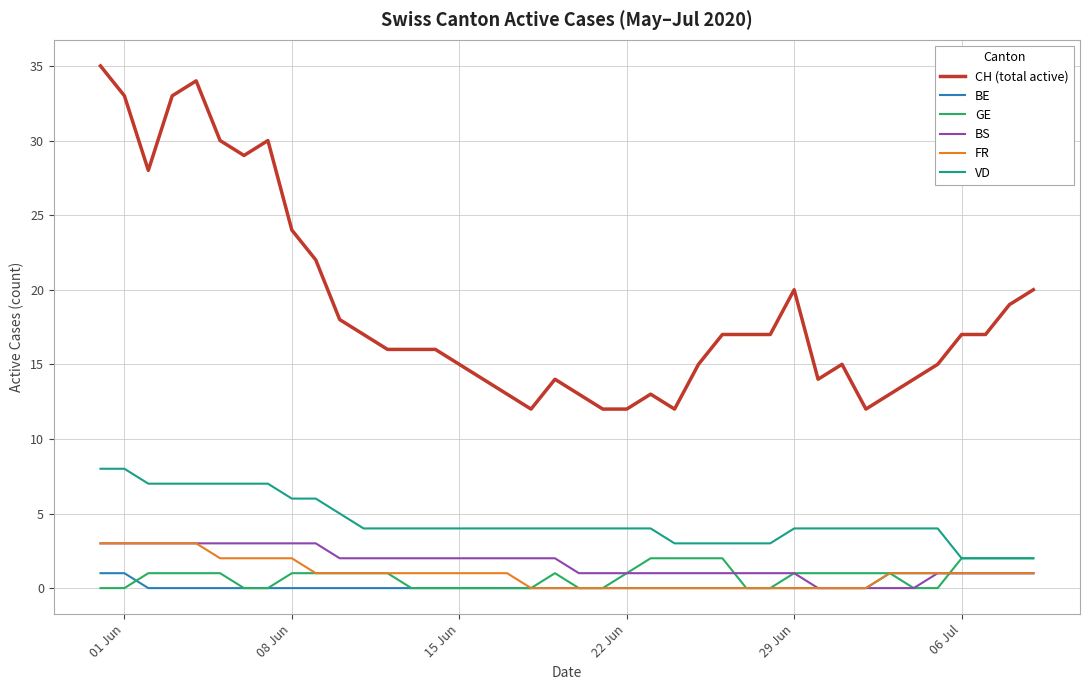

True or false: CH (total active) and GE cross at least once.

False